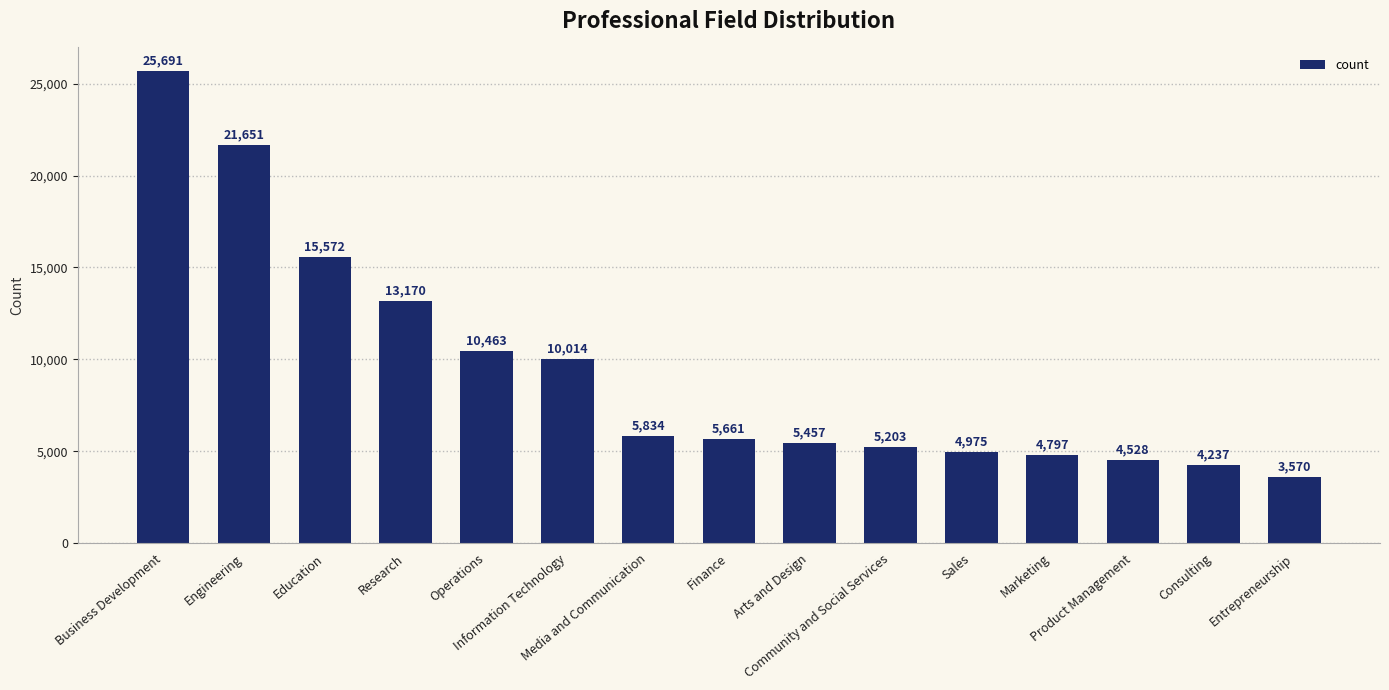

Rank the categories by value from highest to lowest.

Business Development, Engineering, Education, Research, Operations, Information Technology, Media and Communication, Finance, Arts and Design, Community and Social Services, Sales, Marketing, Product Management, Consulting, Entrepreneurship